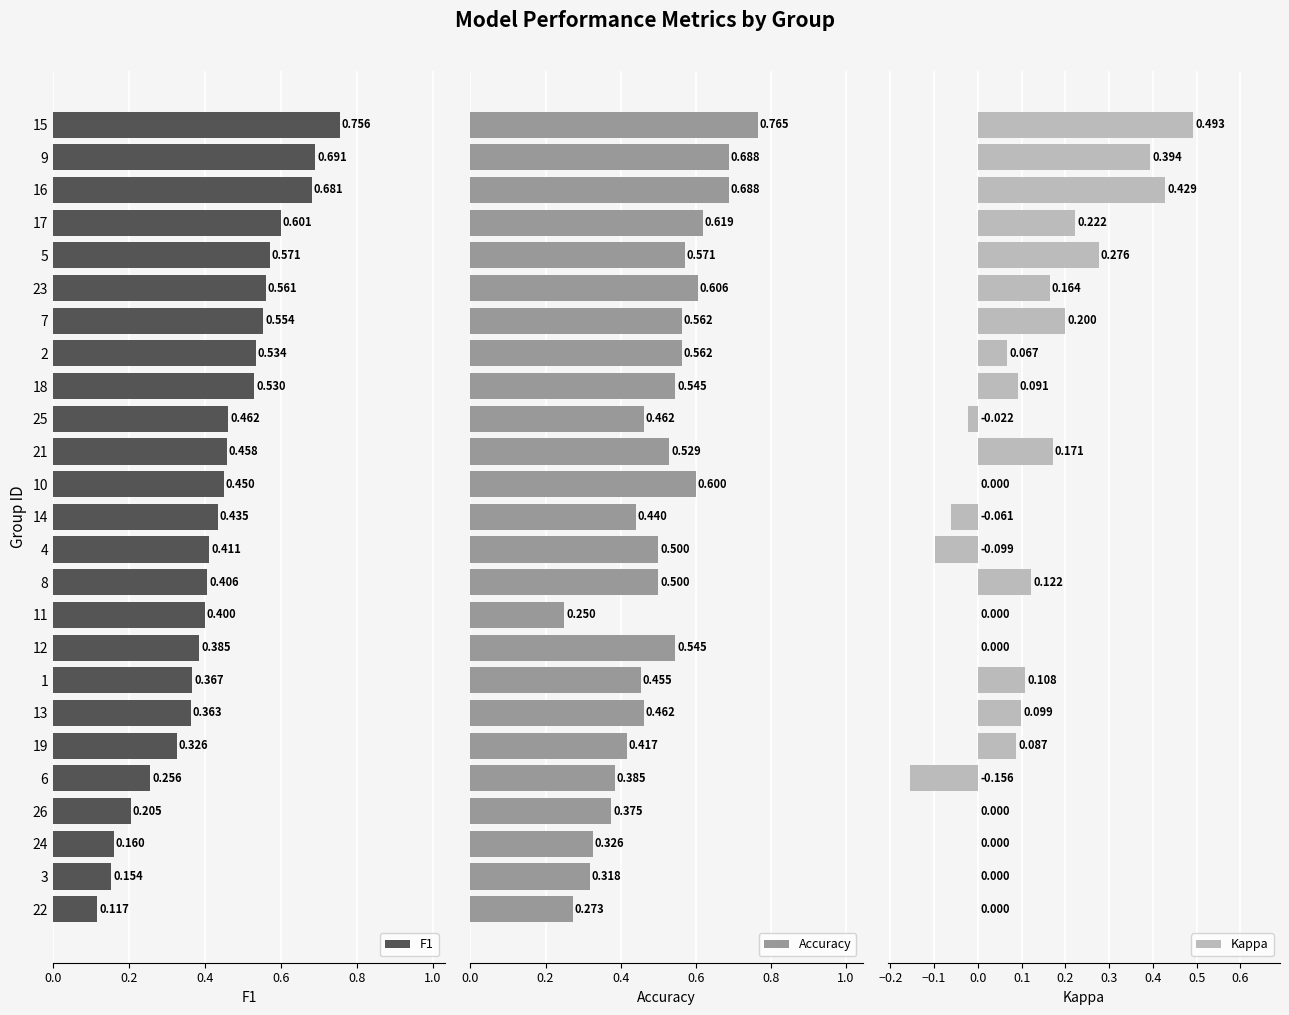

What is the label of the 18th bar from the right?

1